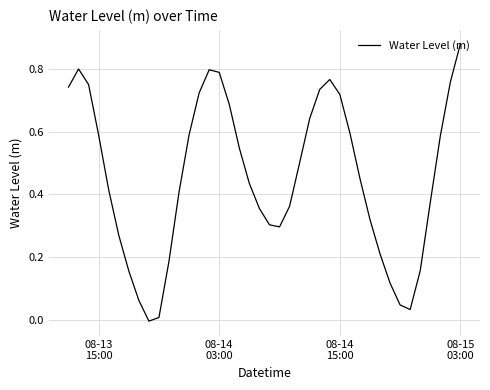

What is the greatest value displayed?

0.9